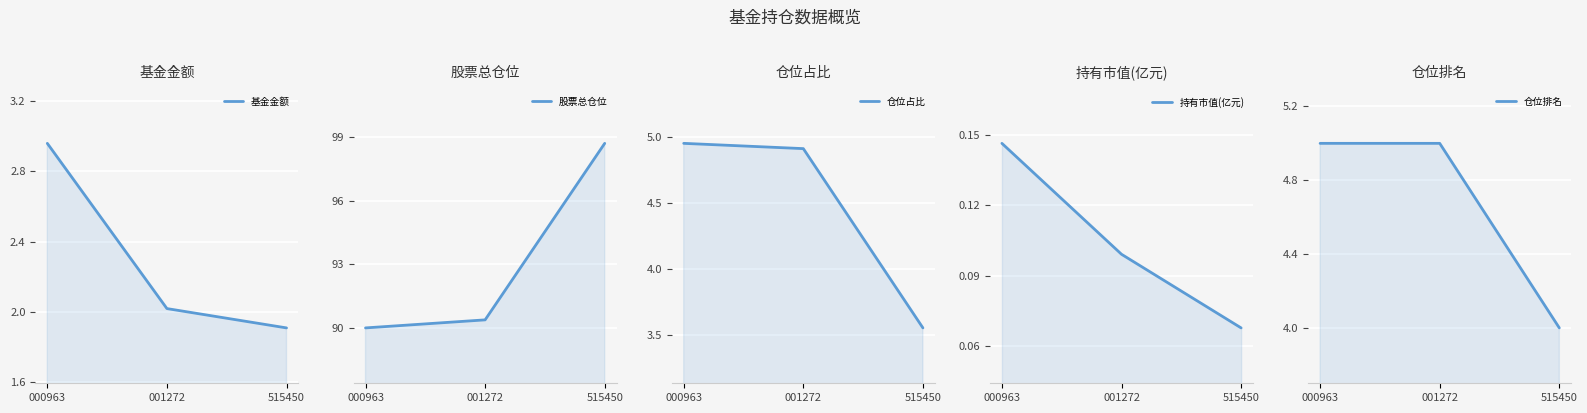

At how many categories does at least one series exceed 11?

3